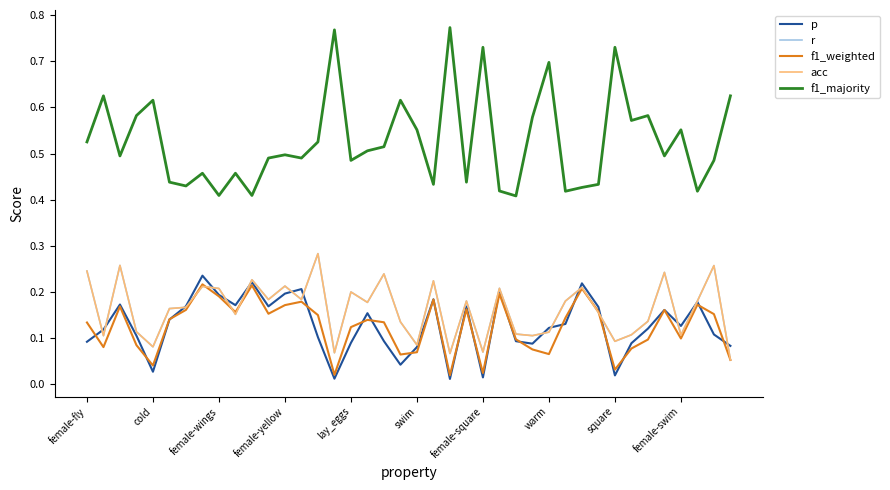

What is the difference between the maximum and minimum values in the p series?

0.2